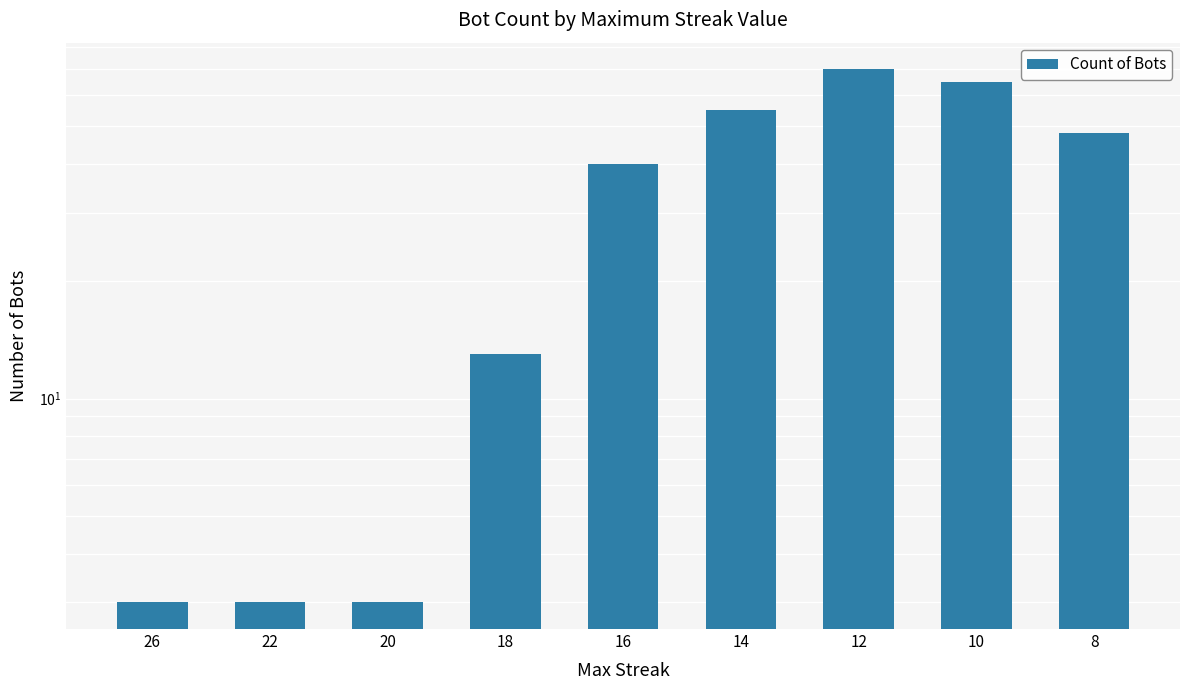

What is the maximum value shown in the chart?

70